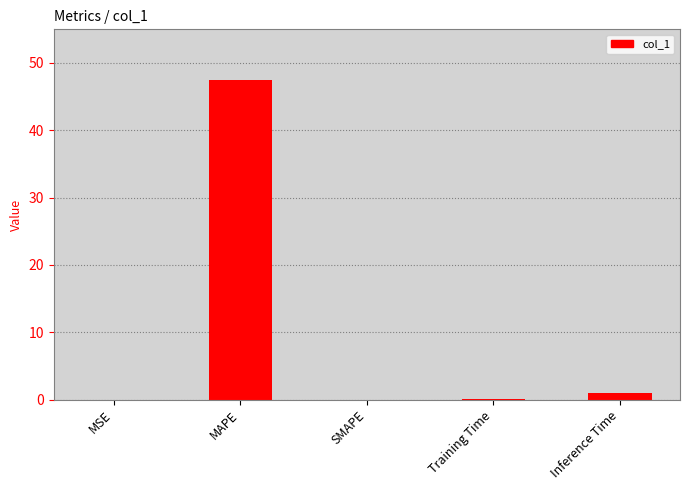

What is the sum of all values?

48.5